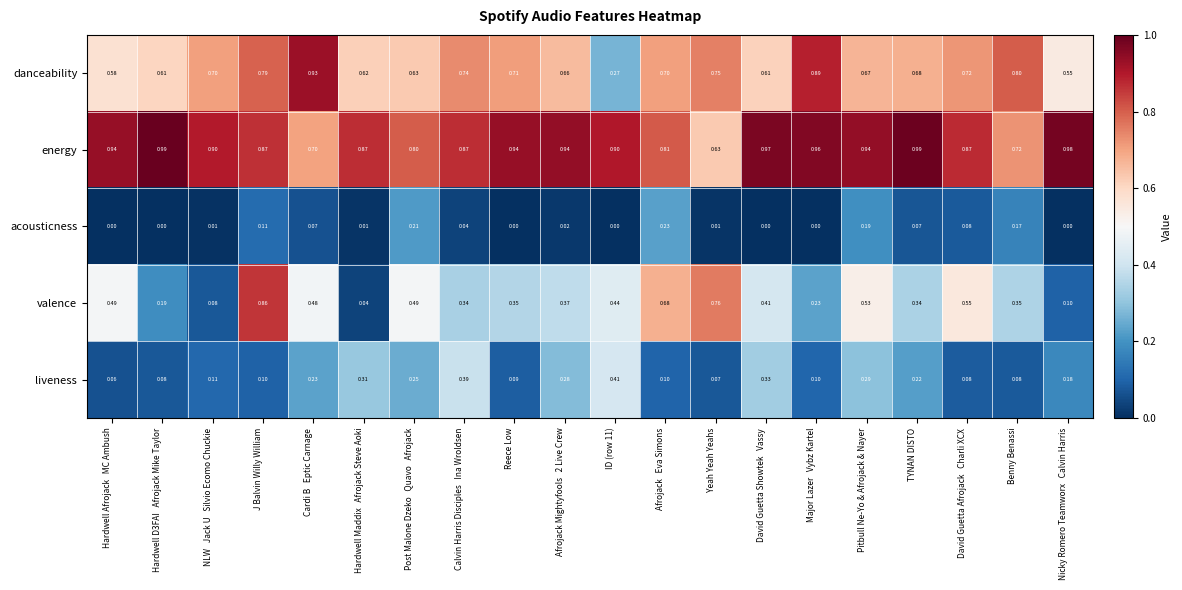

Rank the series by their average value, from highest to lowest.

energy, danceability, valence, liveness, acousticness